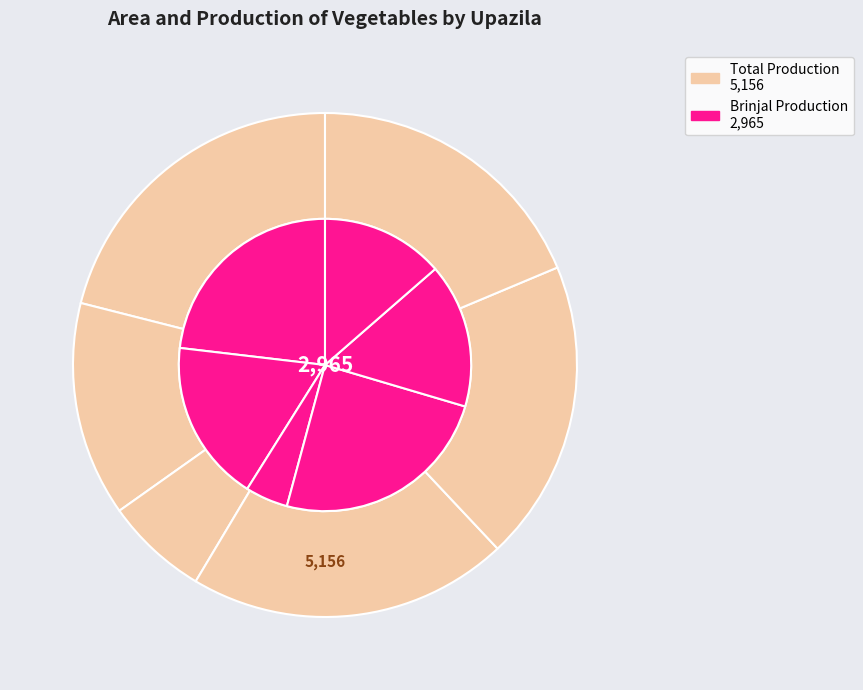

Is it true that Jaldhaka is 6% of the pie?

True